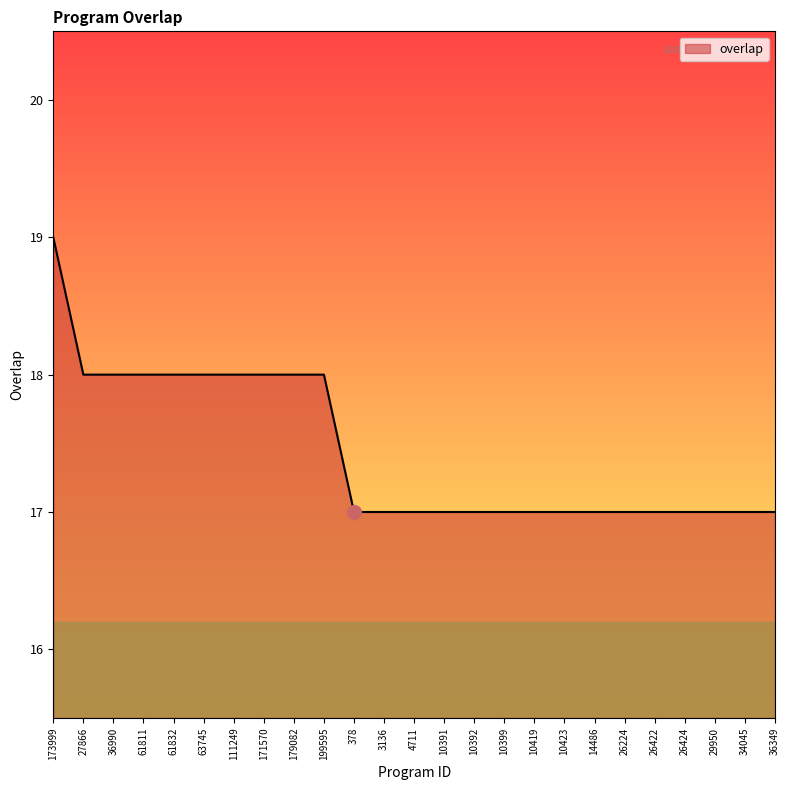

What is the ratio of the value at 61811 to the value at 378?

1.1